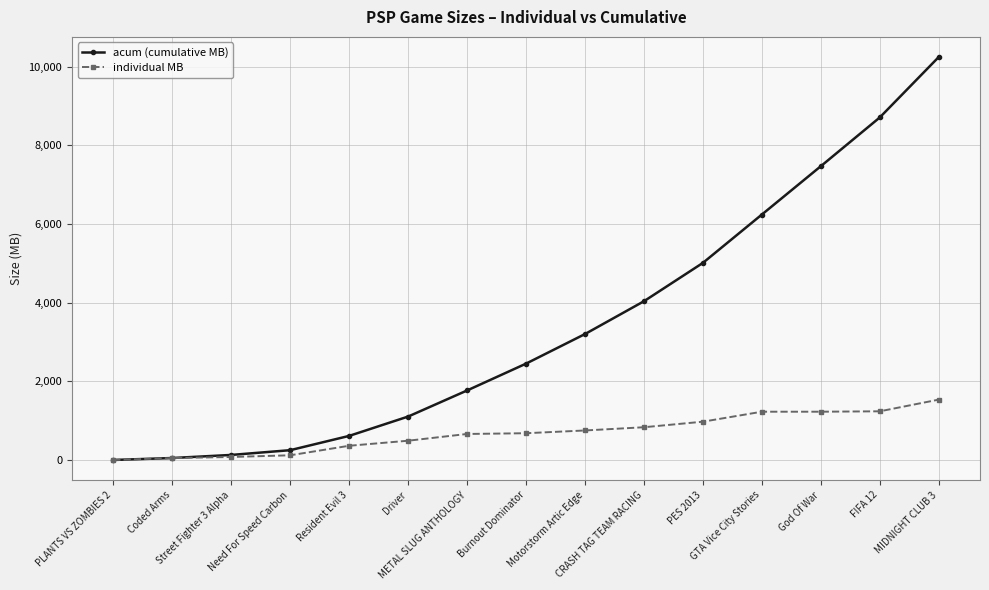

Which series has the largest range (max minus min)?

acum (cumulative MB)